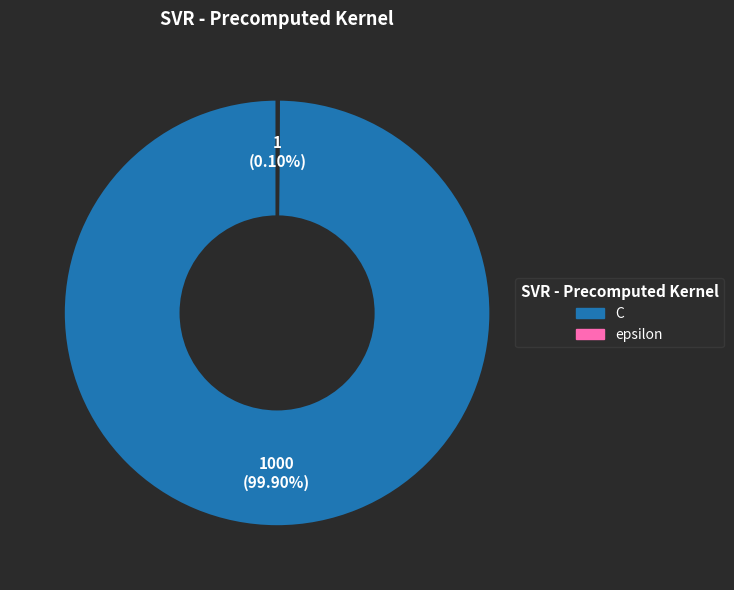

To the nearest percent, what is the average slice percentage?

50%